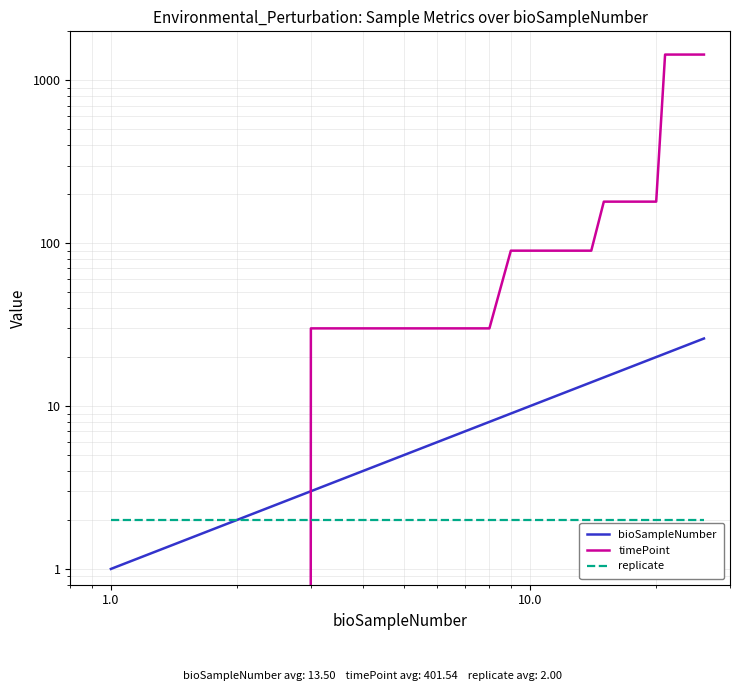

Which series has the widest spread of values?

timePoint